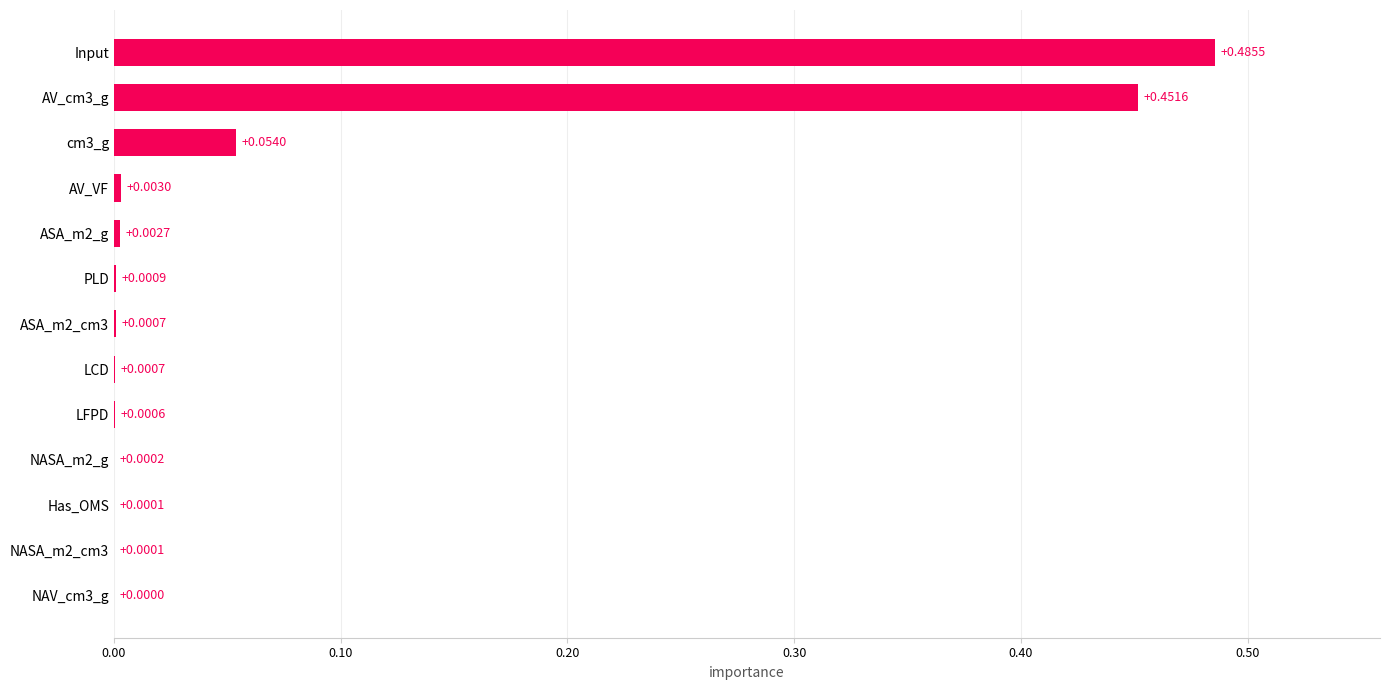

Which has a higher value, NAV_cm3_g or LFPD?

LFPD